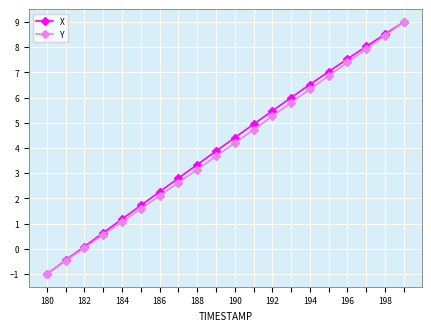

At how many categories does at least one series exceed 1?

16